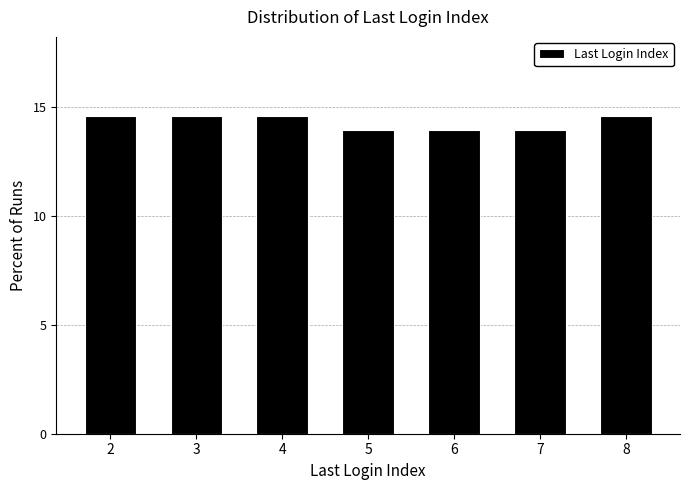

Reading left to right, what are all the values shown in this chart?

14.6	14.6	14.6	13.9	13.9	13.9	14.6